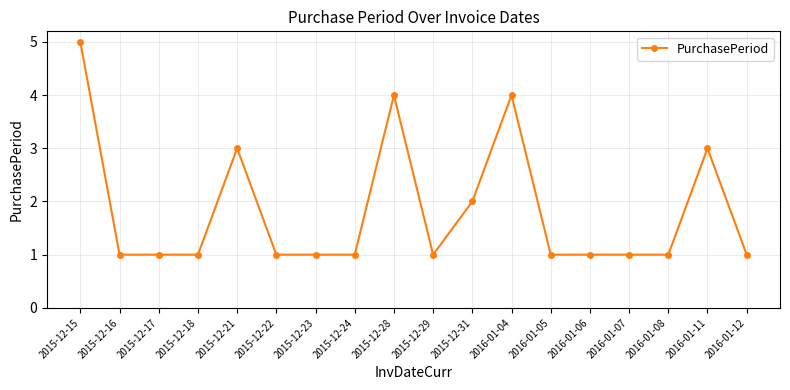

Reading right to left, what are all the values shown in this chart?

1	3	1	1	1	1	4	2	1	4	1	1	1	3	1	1	1	5